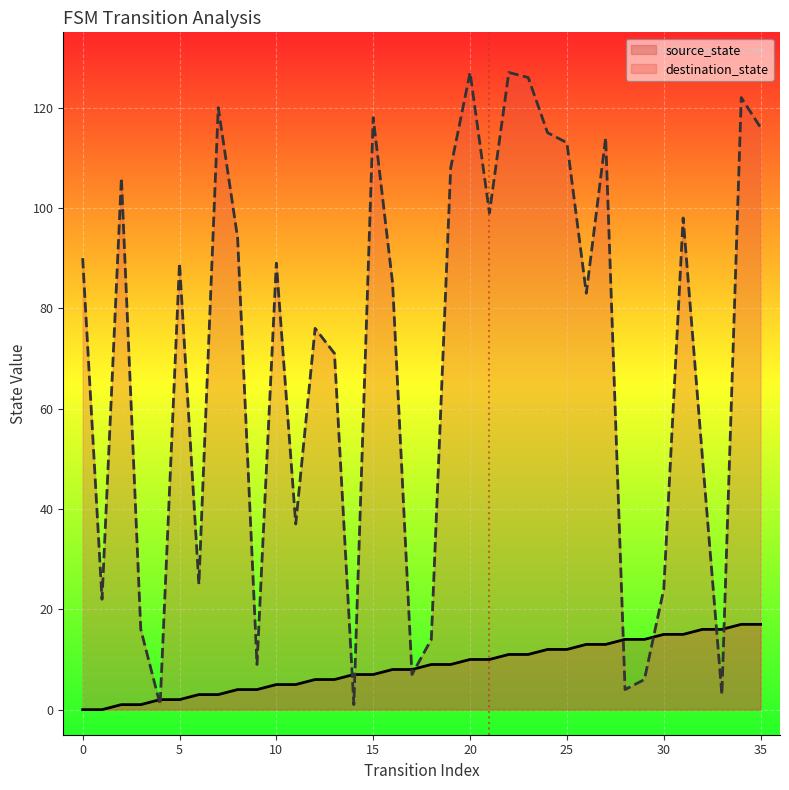

What is the difference between the highest and lowest values at 20?

117